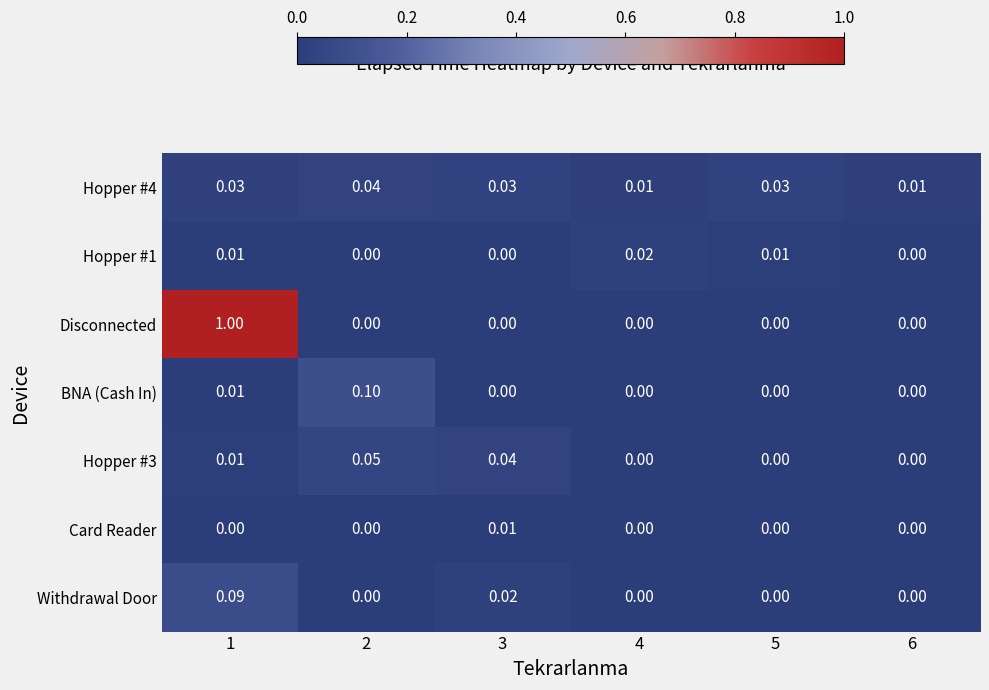

Which series changed the most between 1 and 2?

Disconnected